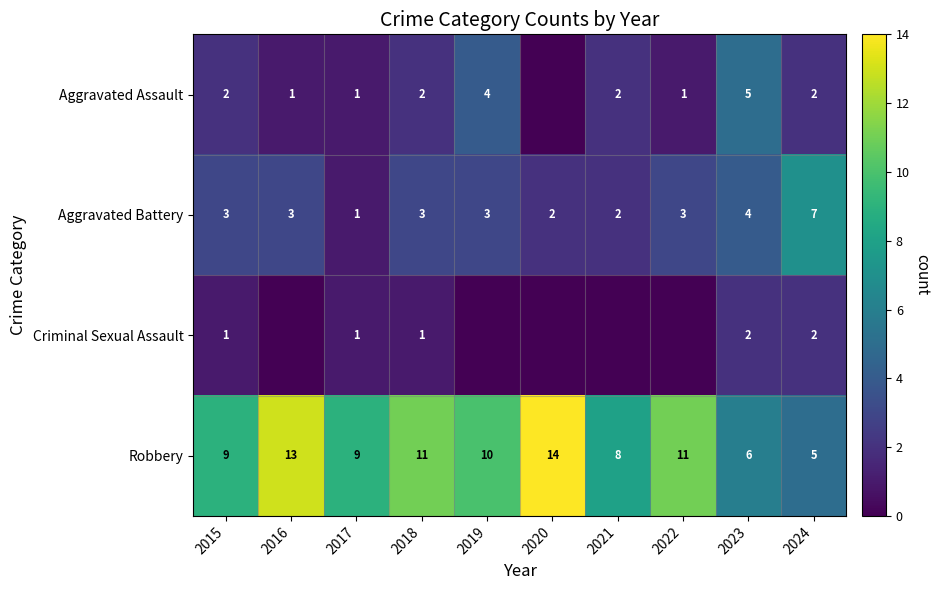

What is the difference between the maximum and second lowest values in the Aggravated Battery series?

5